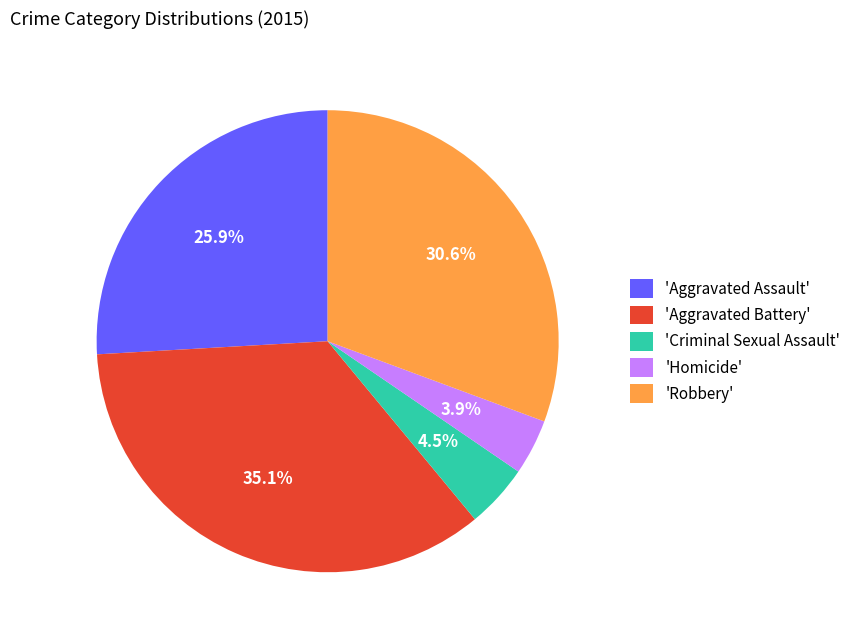

Rank the categories by value from highest to lowest.

'Aggravated Battery', 'Robbery', 'Aggravated Assault', 'Criminal Sexual Assault', 'Homicide'